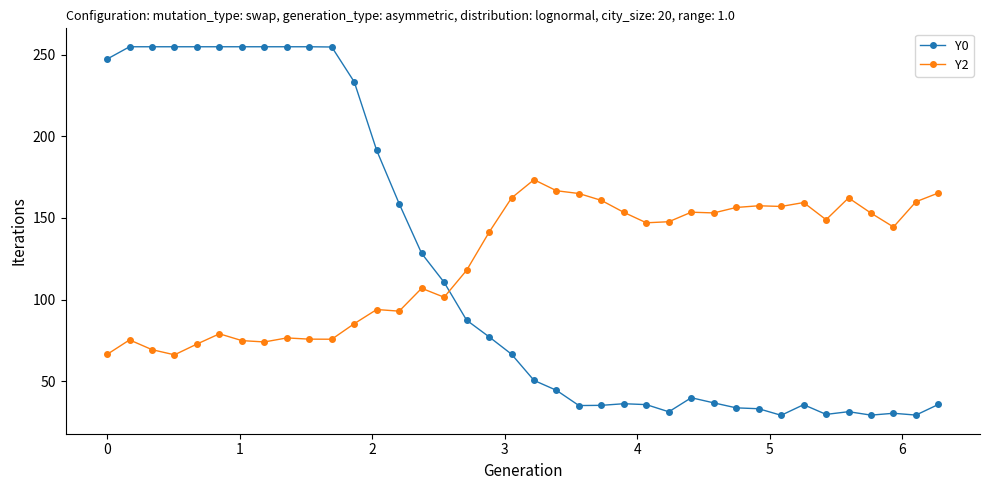

What is the value of the Y2 point at the 5th from the left?

72.7